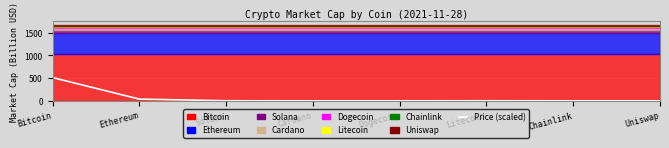

The value at Bitcoin is 511.3. True or false?

True